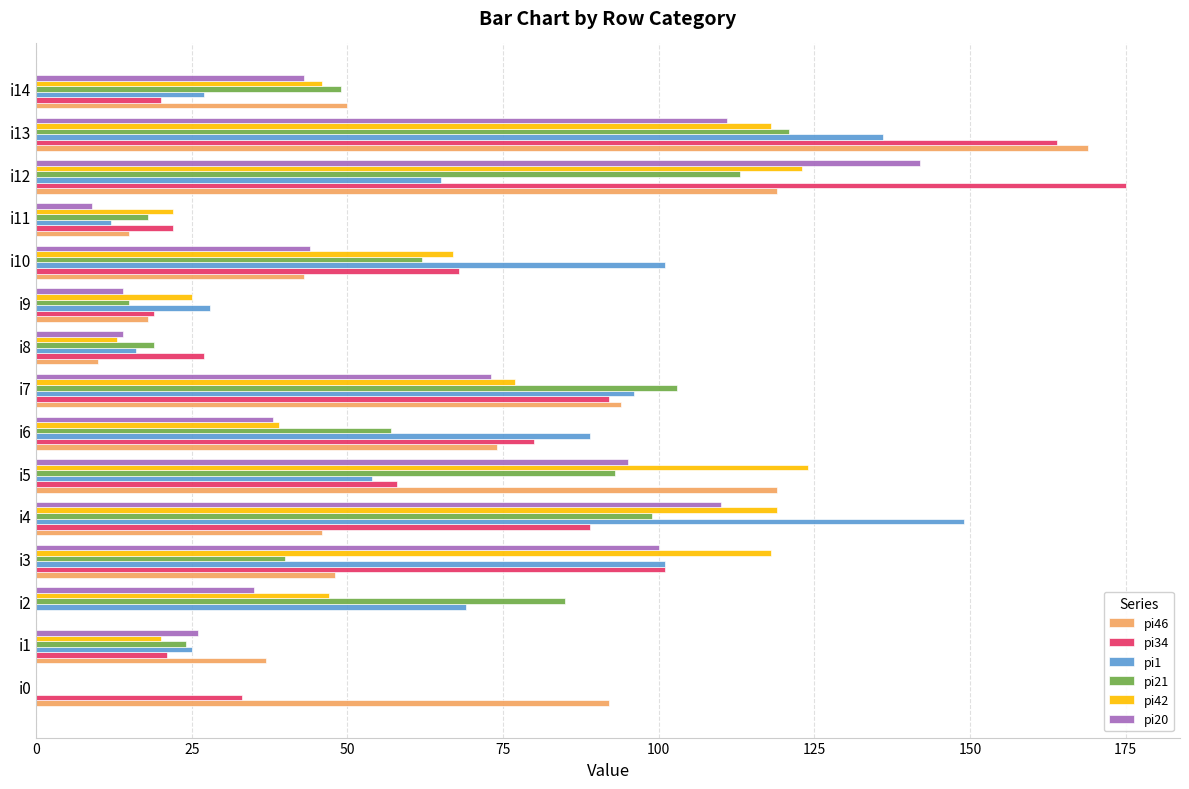

What is the total value across all series at i3?

508